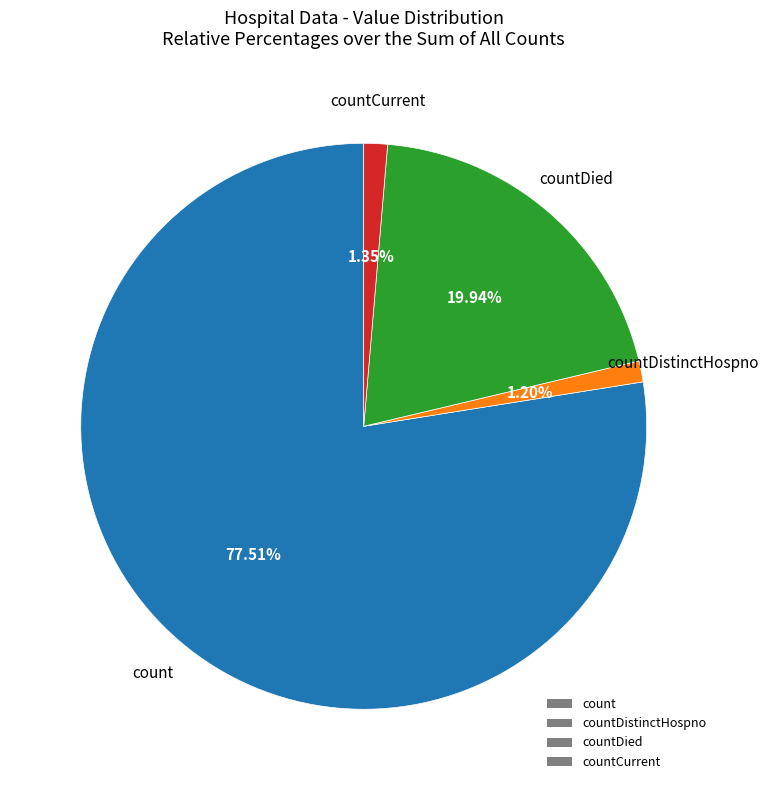

Is the sum of count and countCurrent greater than half?

Yes